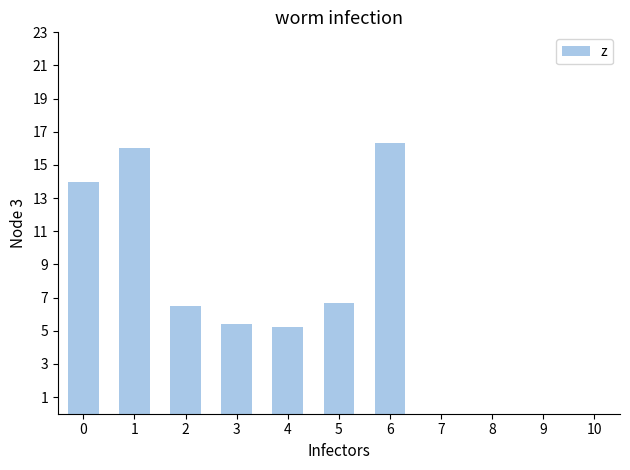

Approximately how many times larger is the value at 6 compared to 2?

2.5